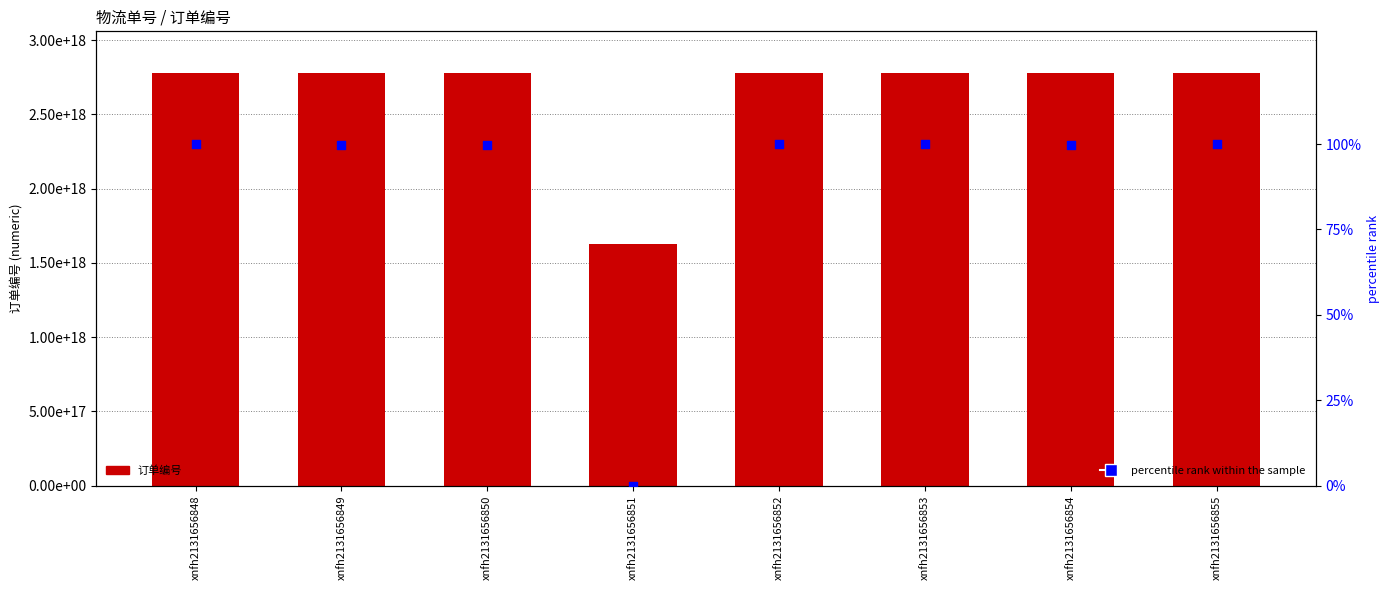

Is the value of 订单编号 at xnfh2131656849 greater than the value of percentile rank within the sample at xnfh2131656850?

Yes